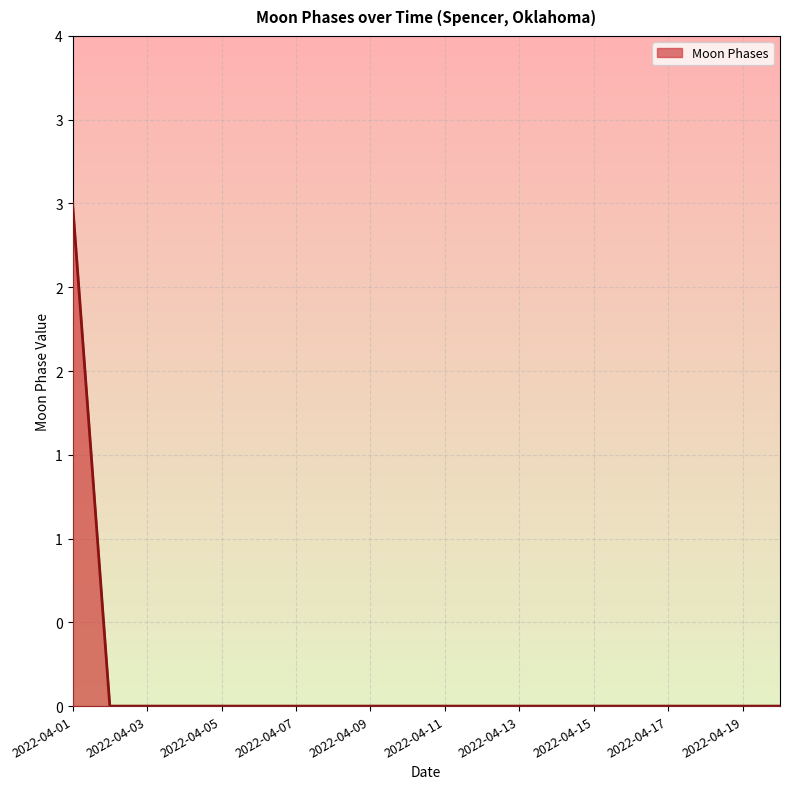

Is this an area chart (filled region under the line)?

Yes